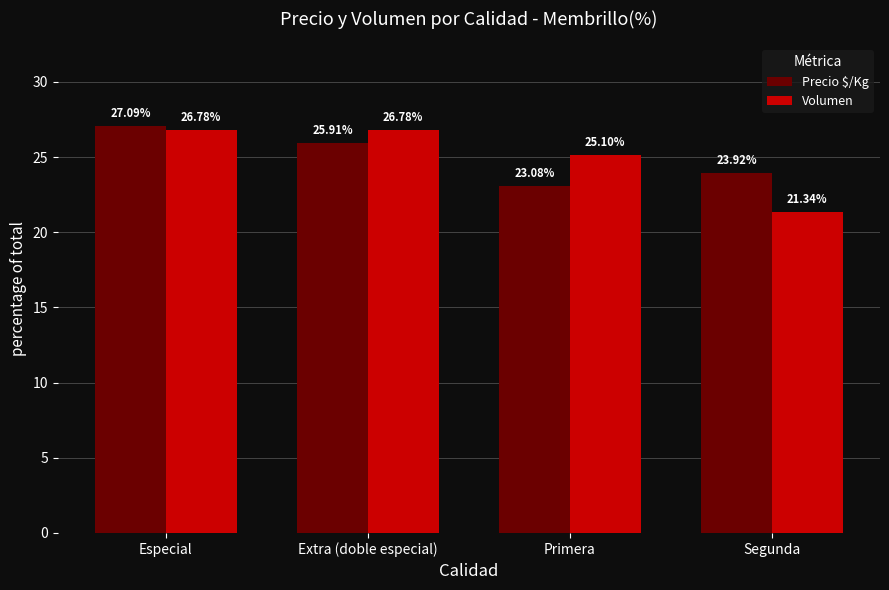

At which label does Precio $/Kg reach its minimum?

Primera